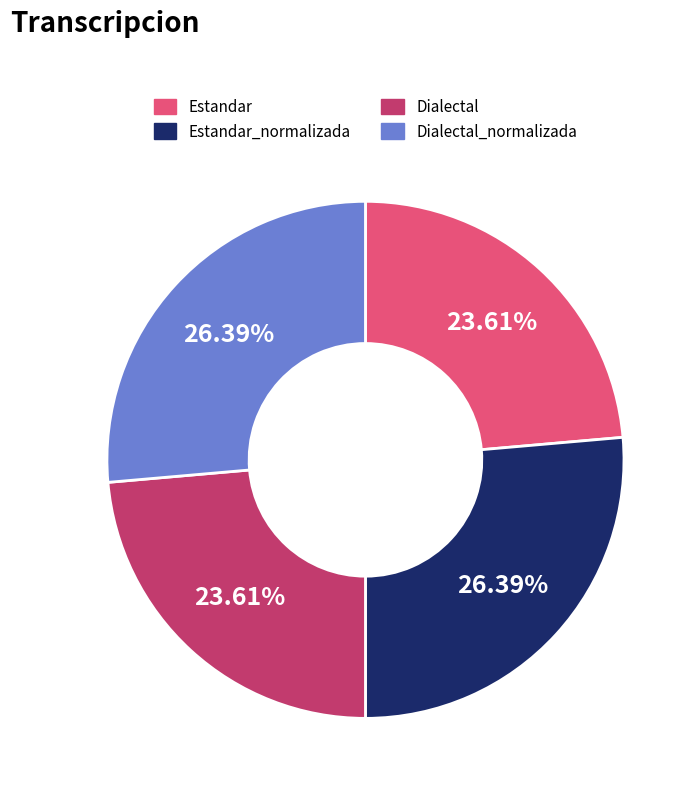

Is there any slice that represents more than half of the pie?

No